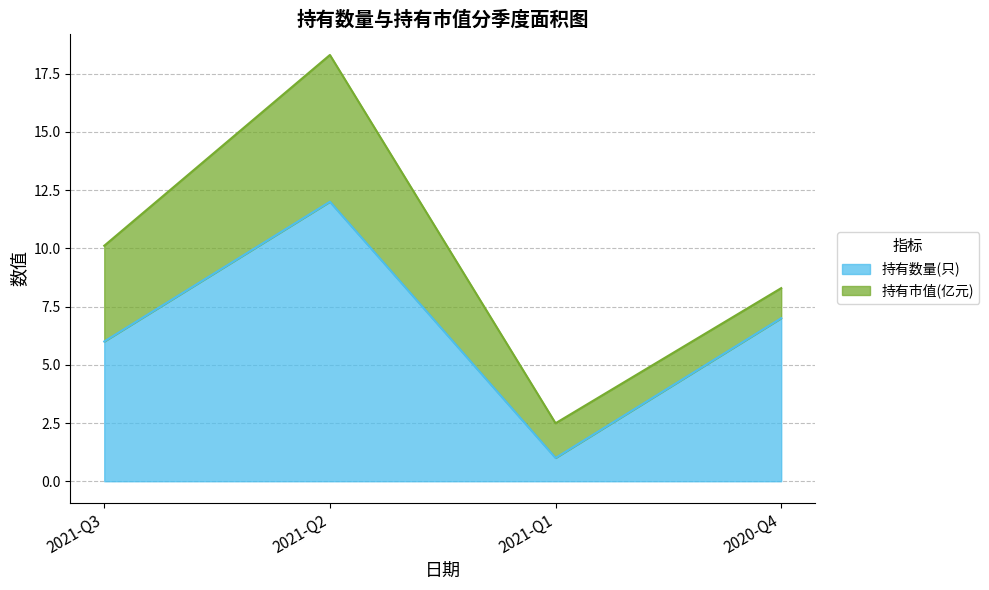

What is the difference between the values at 2021-Q3 and 2020-Q4?

1